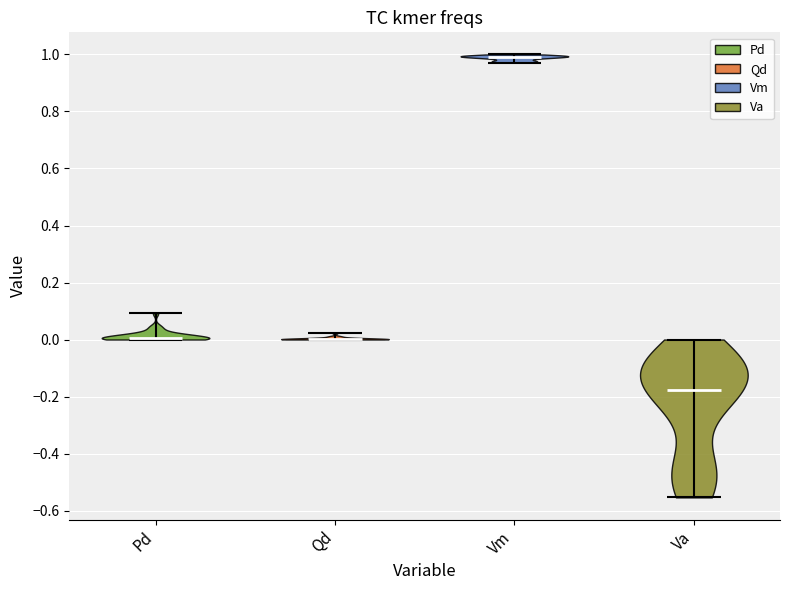

Where does the median line of the violin for Qd sit on the y-axis? The values are not printed on the chart, so give them approximately, as read against the axis.

0.00